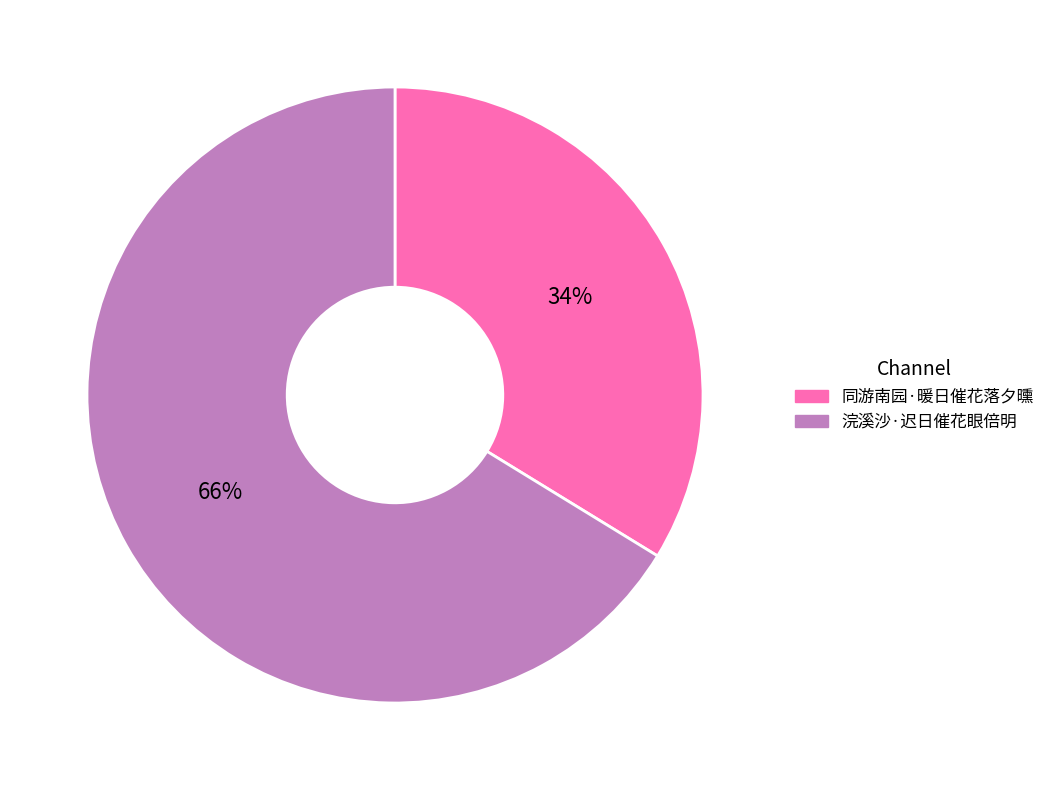

Count the number of slices in the pie.

2